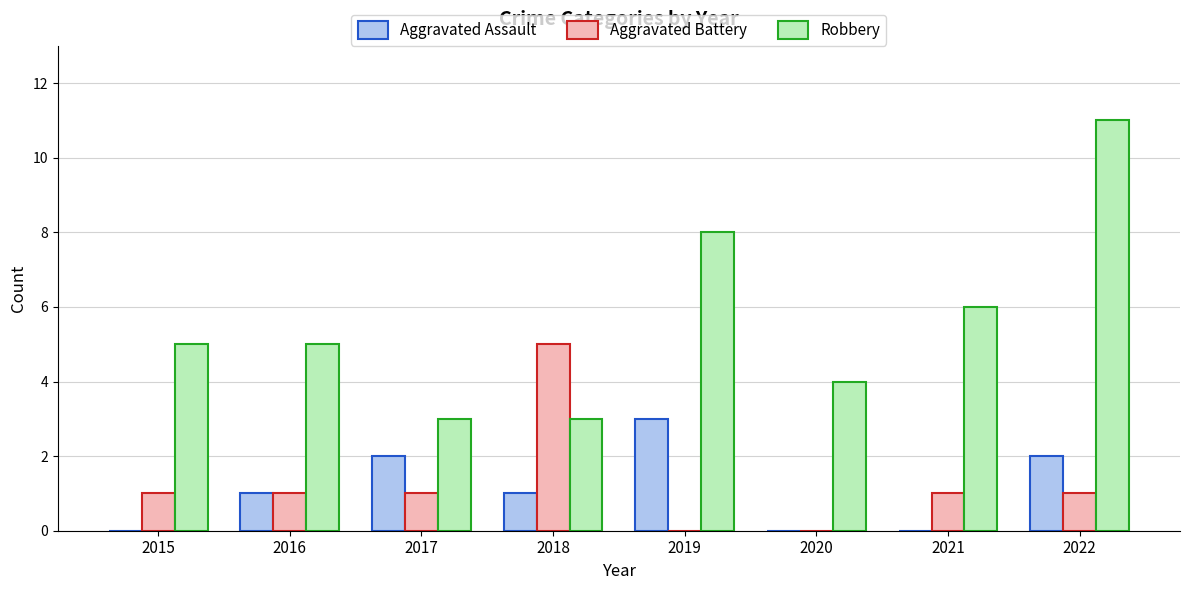

True or false: Robbery has a value of 3 at 2019.

False